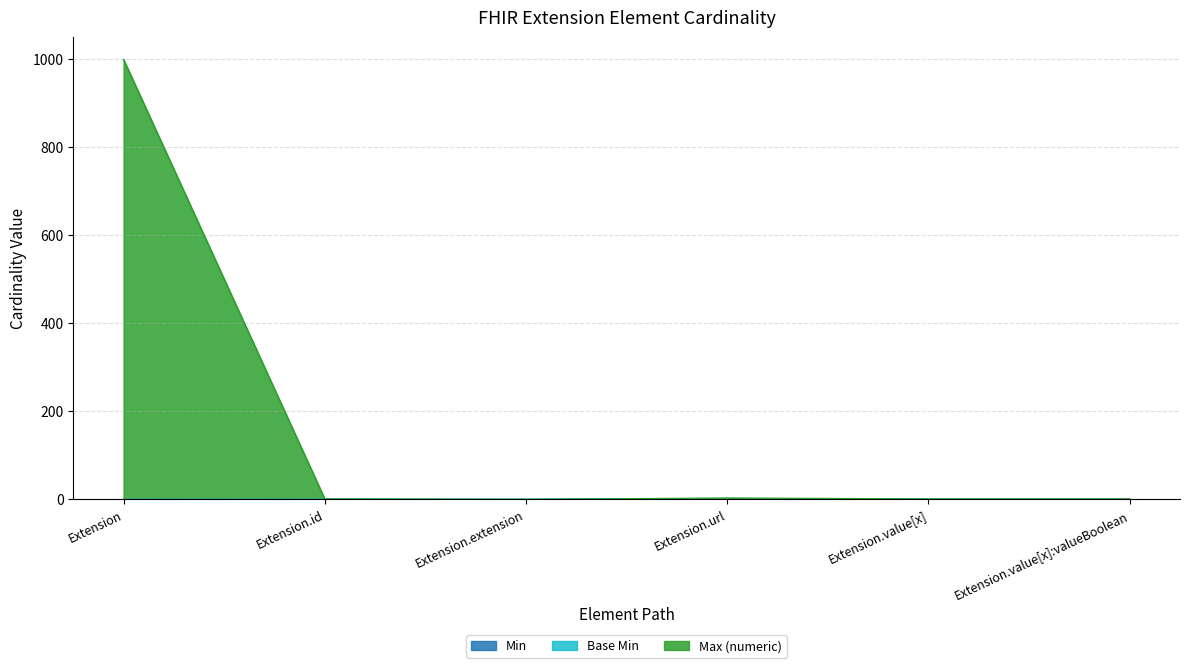

How many values in the Max (numeric) series are below 1?

1